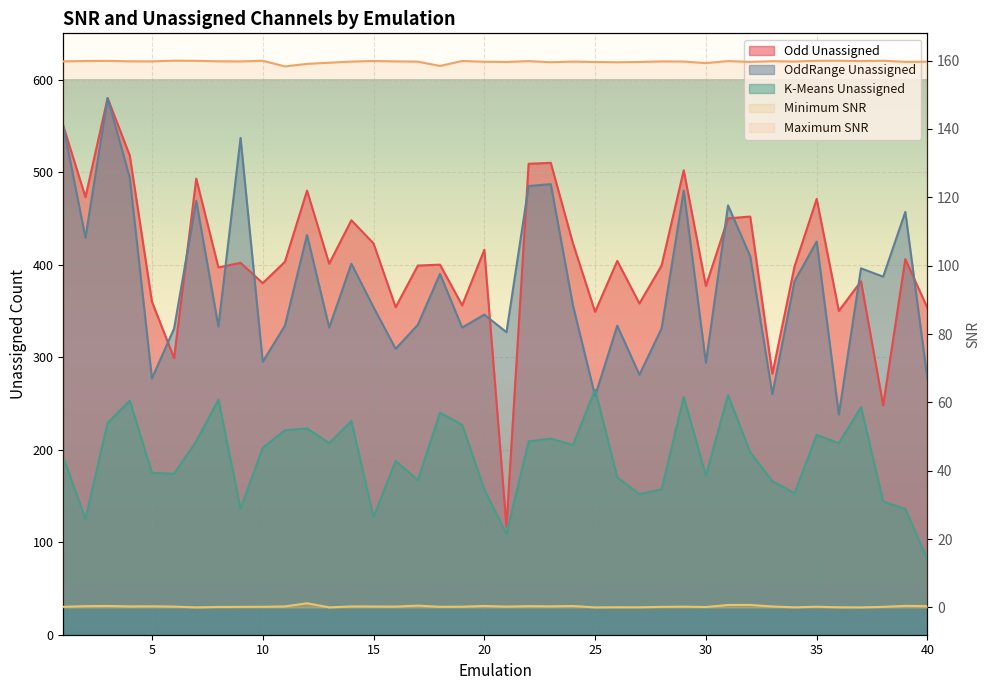

Does the chart display data point markers on the line(s)?

No